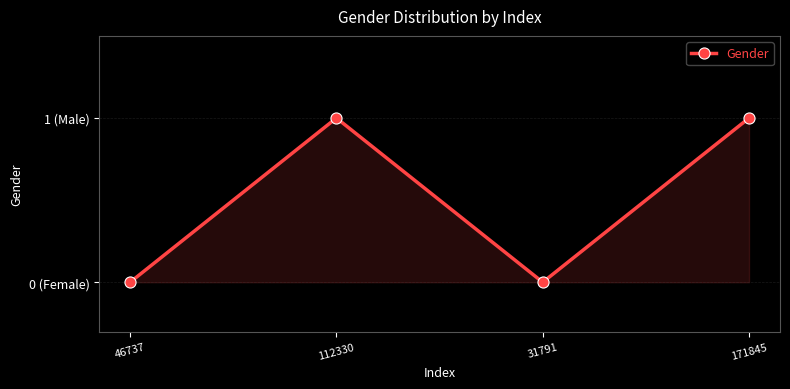

Reading left to right, transcribe all the data shown in this chart.

0	1	0	1